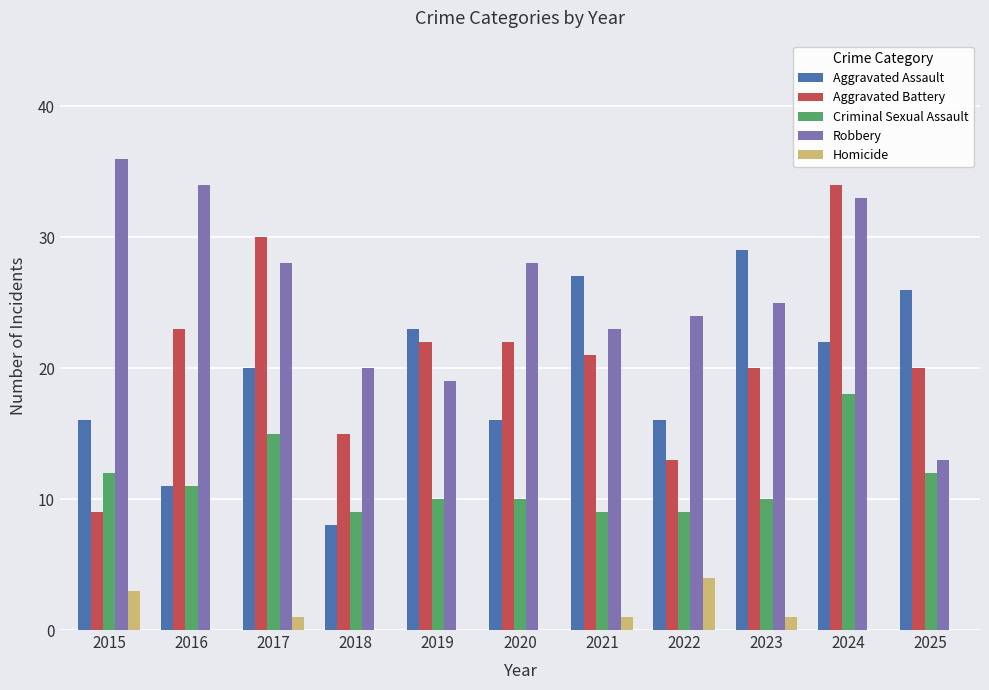

What is the sum of all Robbery values?

283